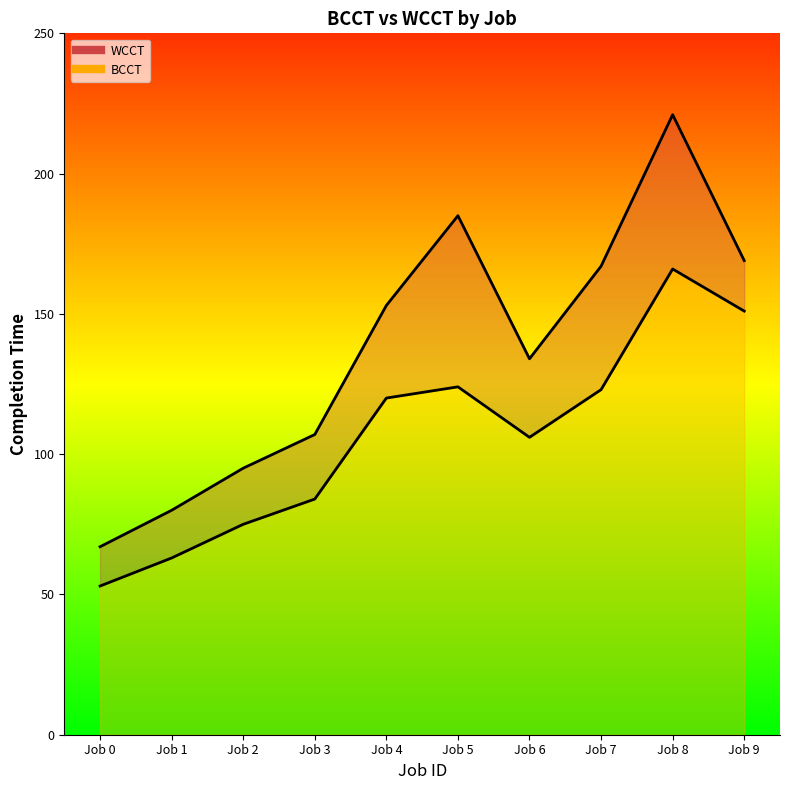

What is the difference between the highest and lowest values at Job 1?

17